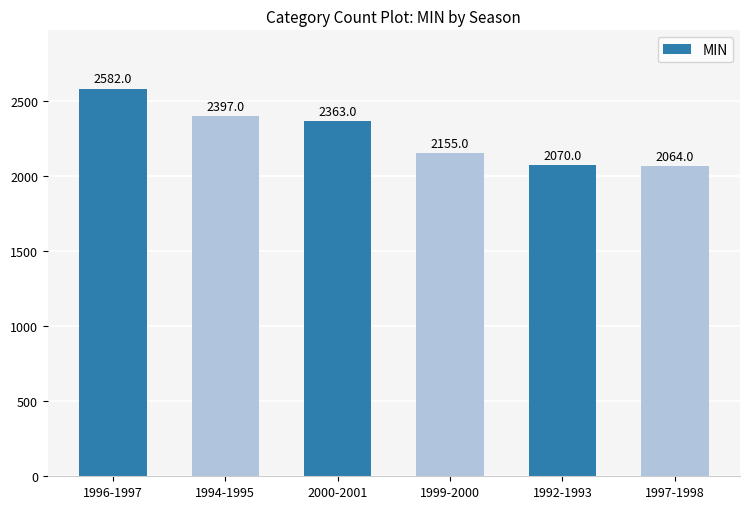

Rank the categories by value from highest to lowest.

1996-1997, 1994-1995, 2000-2001, 1999-2000, 1992-1993, 1997-1998